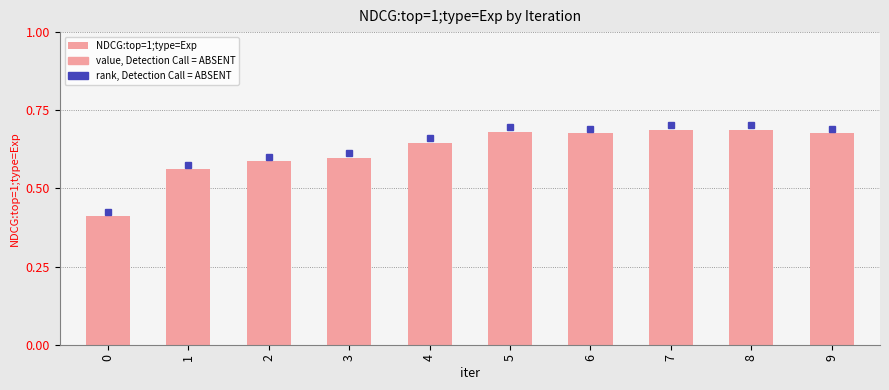

What is the difference between the maximum and minimum values?

0.3